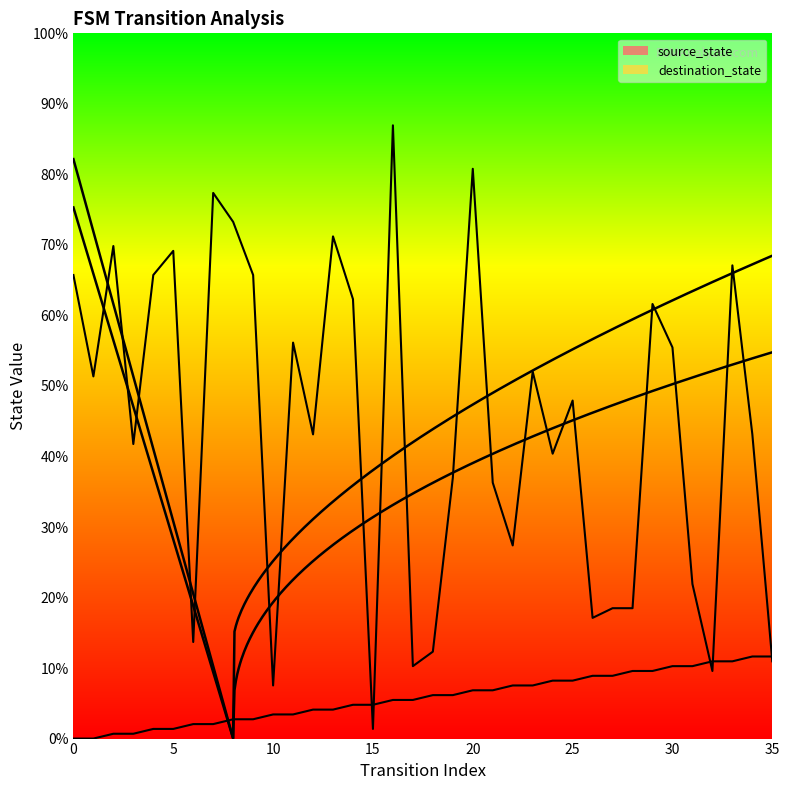

At which category is the sum across all series the highest?

16